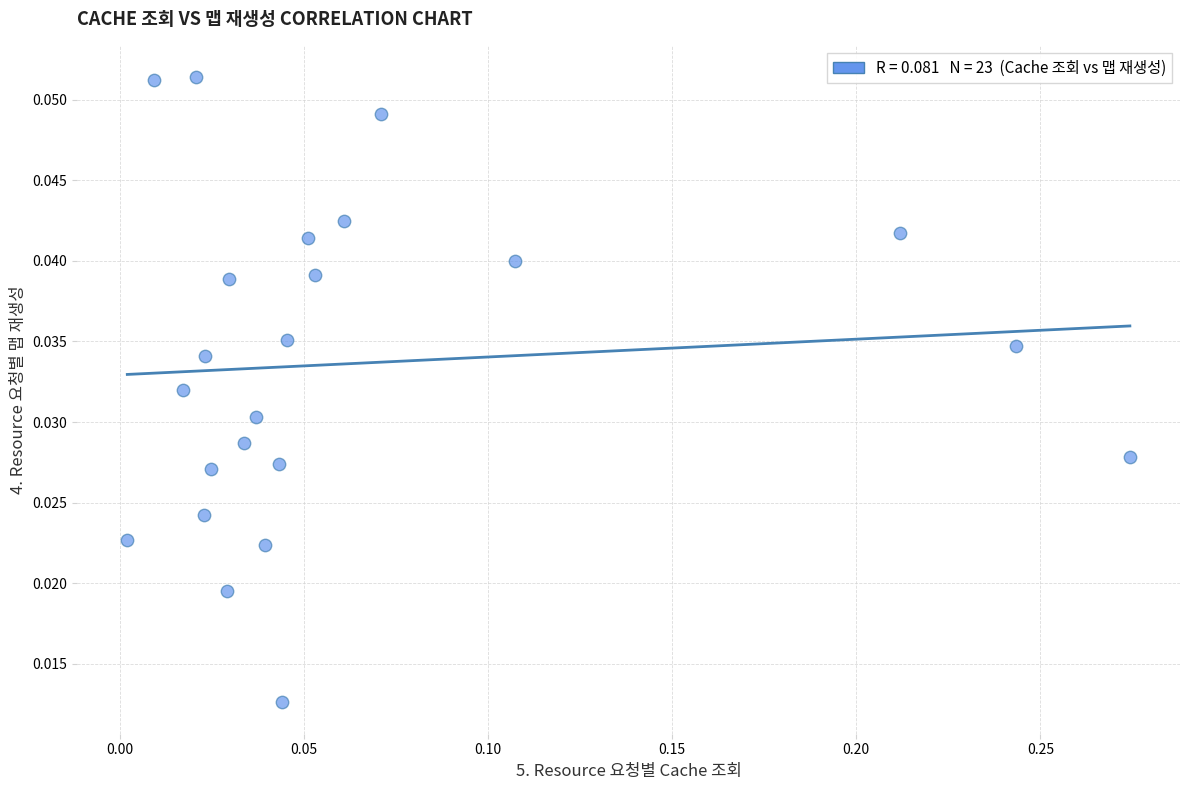

What is the range of X values (max minus min)?

0.3